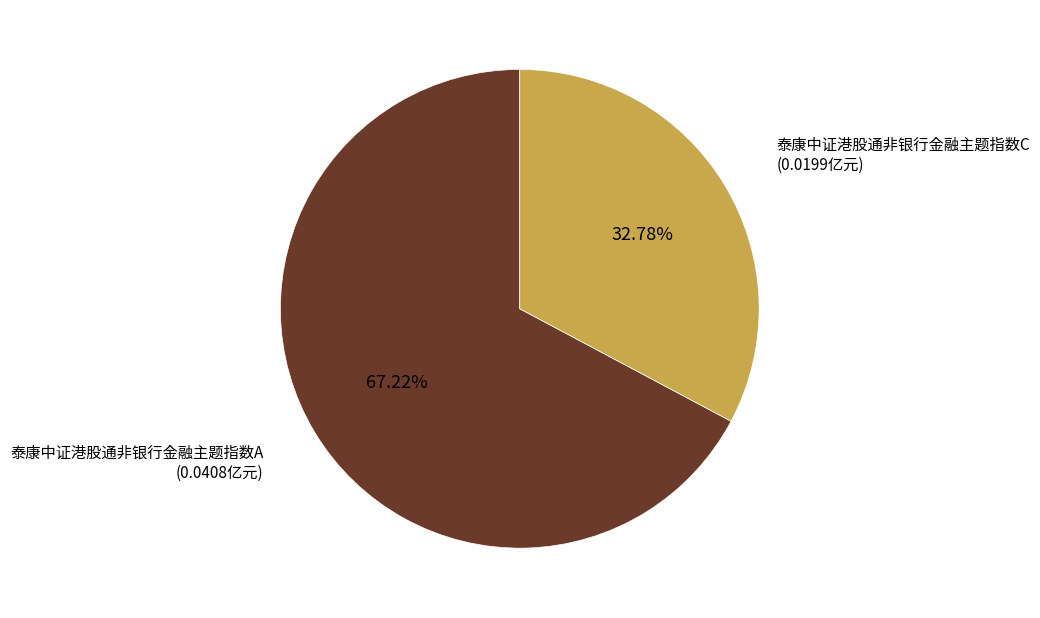

To the nearest percent, what percentage of the pie is 泰康中证港股通非银行金融主题指数C?

33%